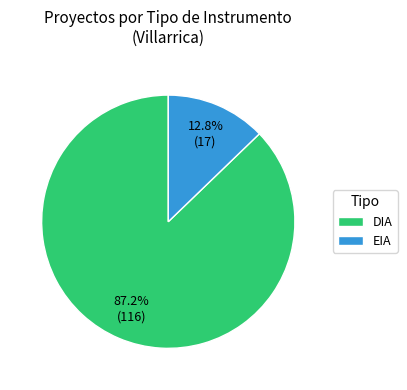

Does DIA represent more than half of the total?

Yes